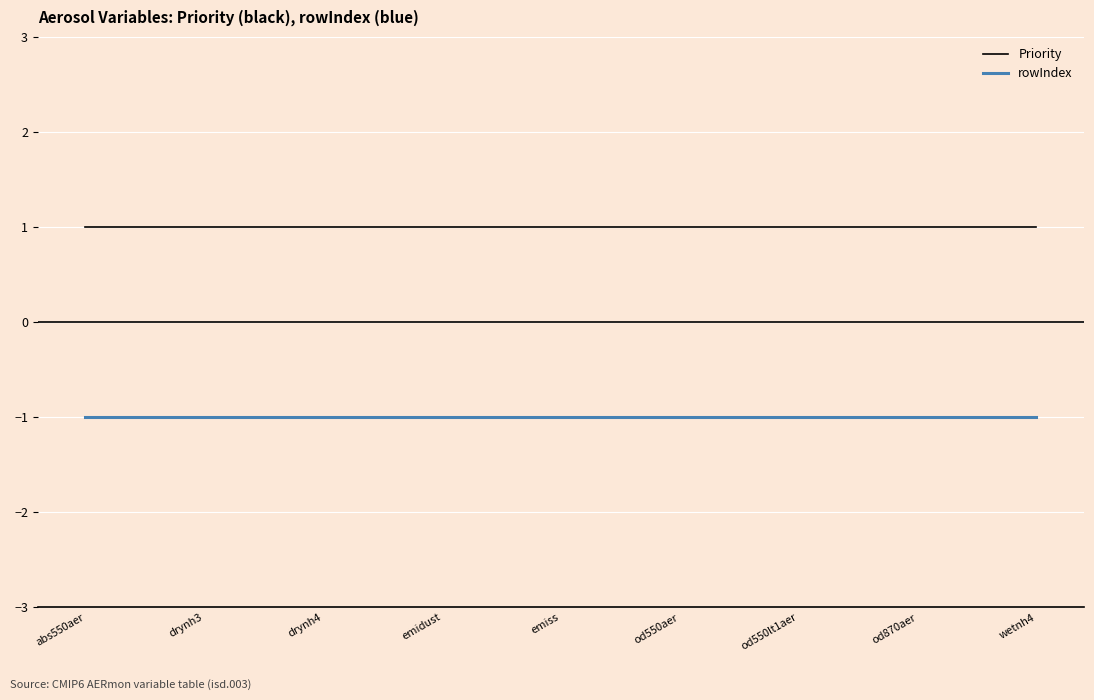

What are all the series names shown in the legend?

Priority, rowIndex